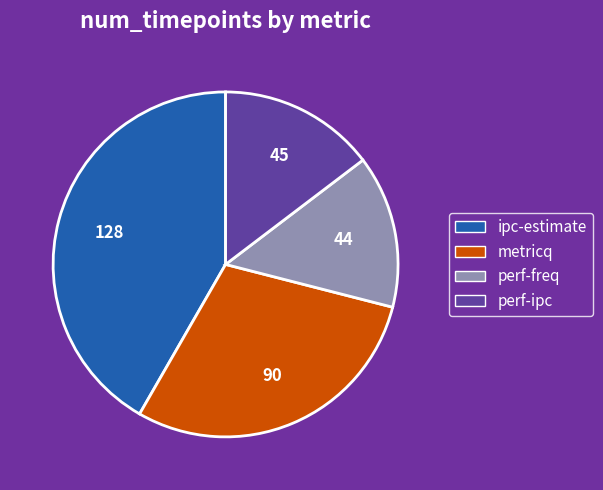

Is ipc-estimate the majority of the pie?

No